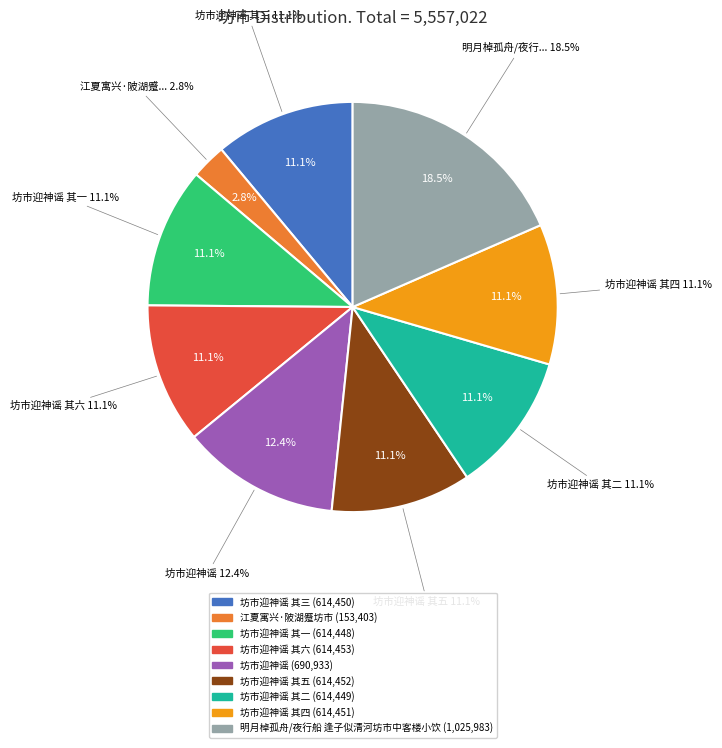

Which has a higher value, 坊市迎神谣 or 江夏寓兴·陂湖蹙坊市?

坊市迎神谣